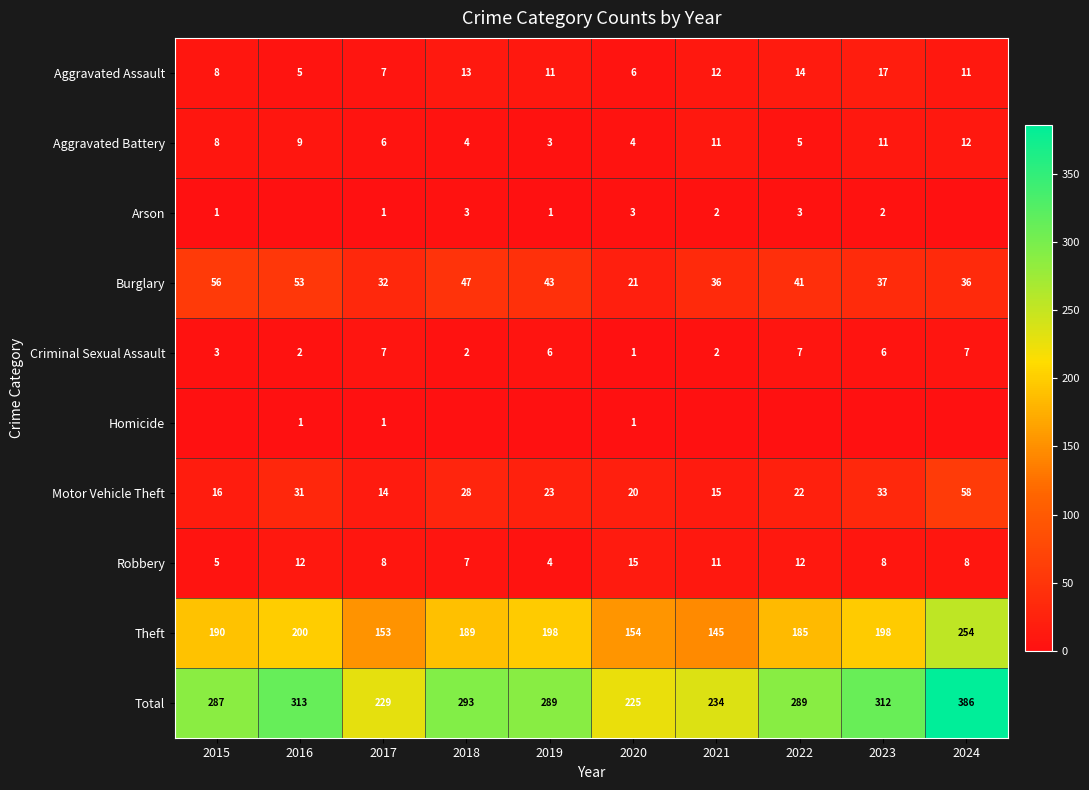

What is the maximum value for Aggravated Battery?

12